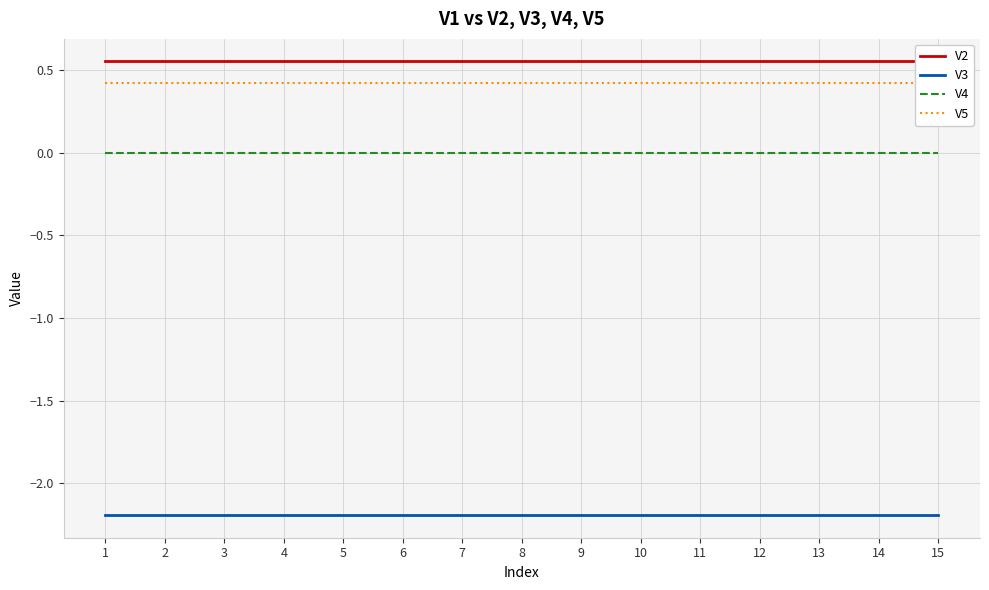

What is the value of the V3 point at the 10th from the left?

-2.2